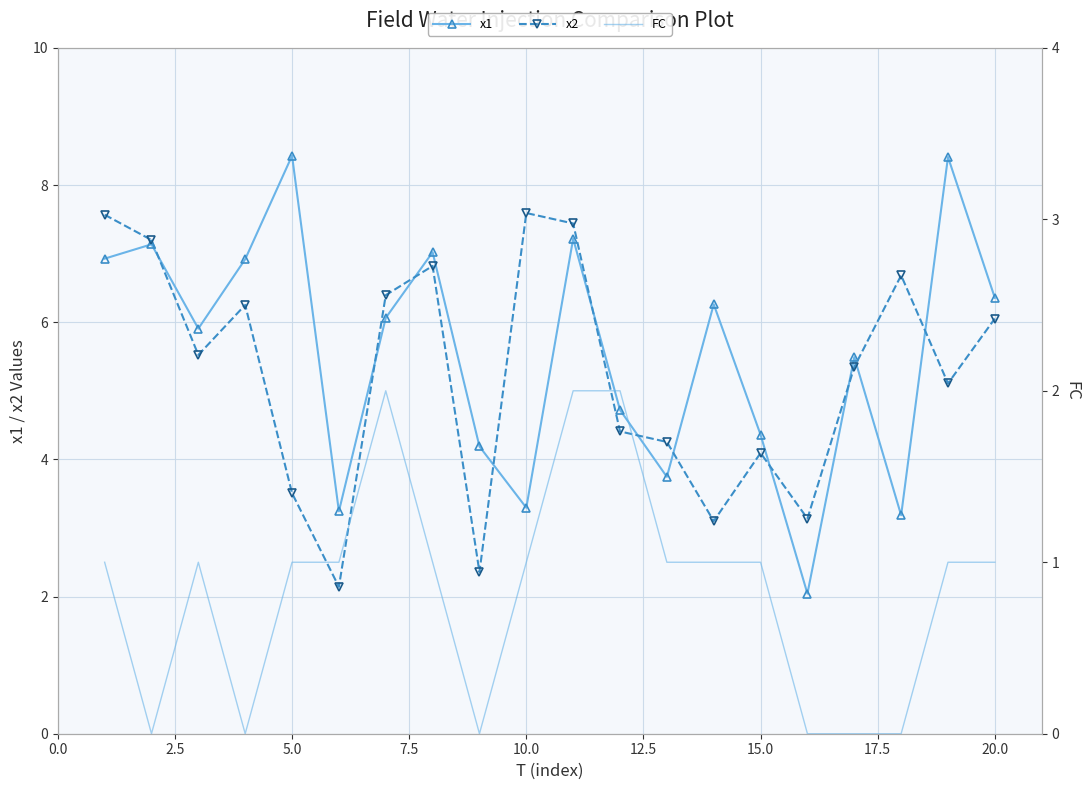

What is the maximum value for x1?

8.4